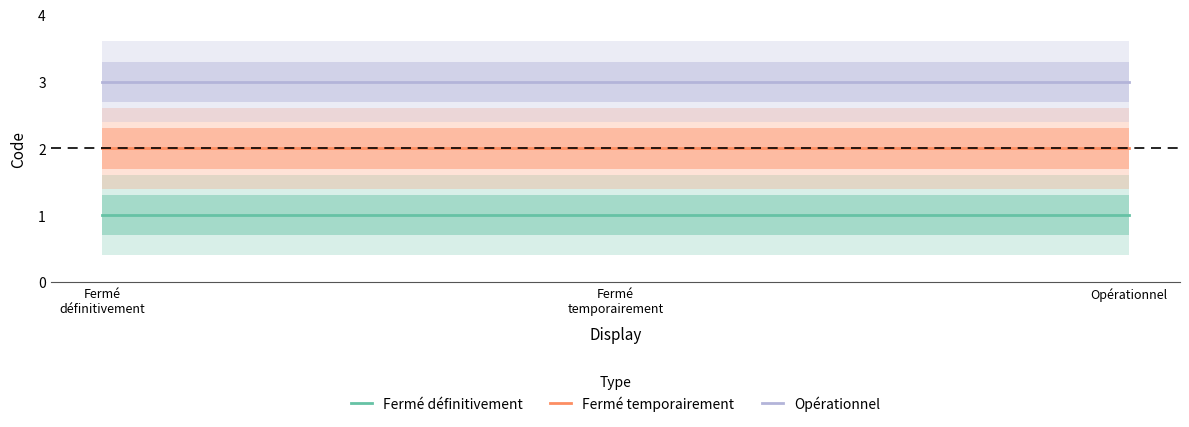

What is the difference between the highest and lowest values at Opérationnel?

2